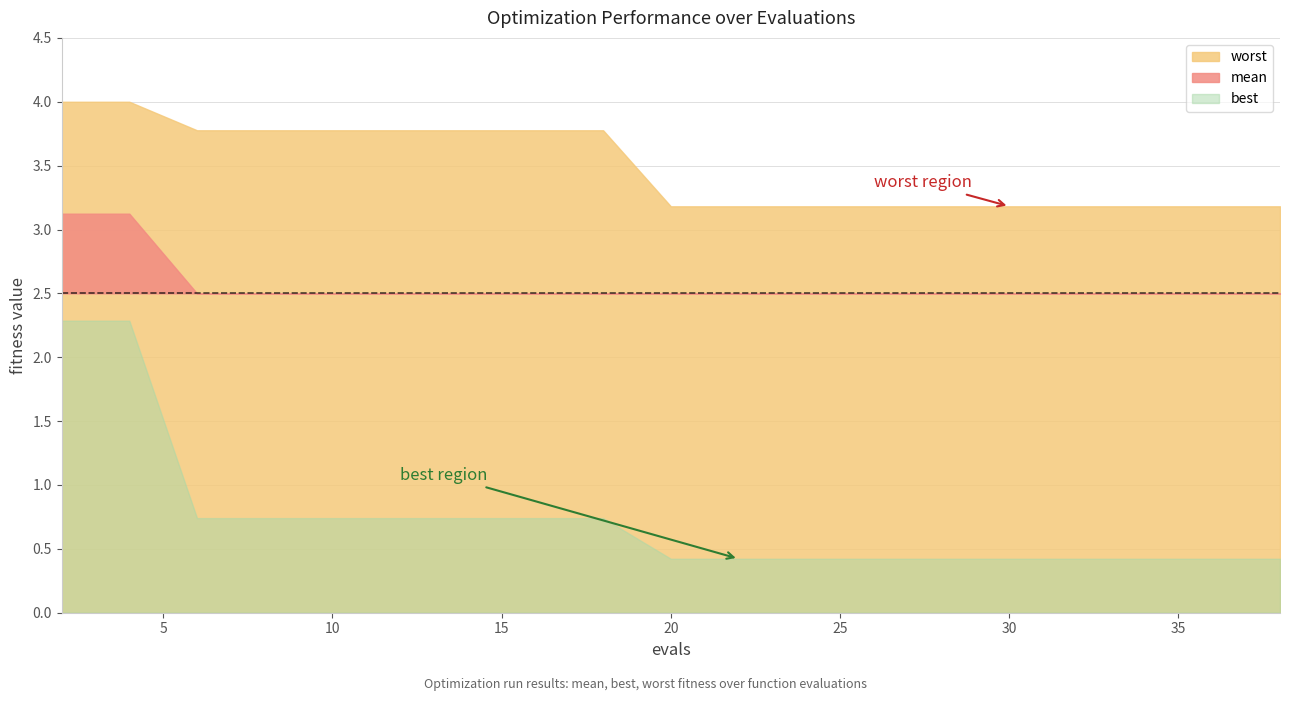

Read the worst value at 14.

3.8